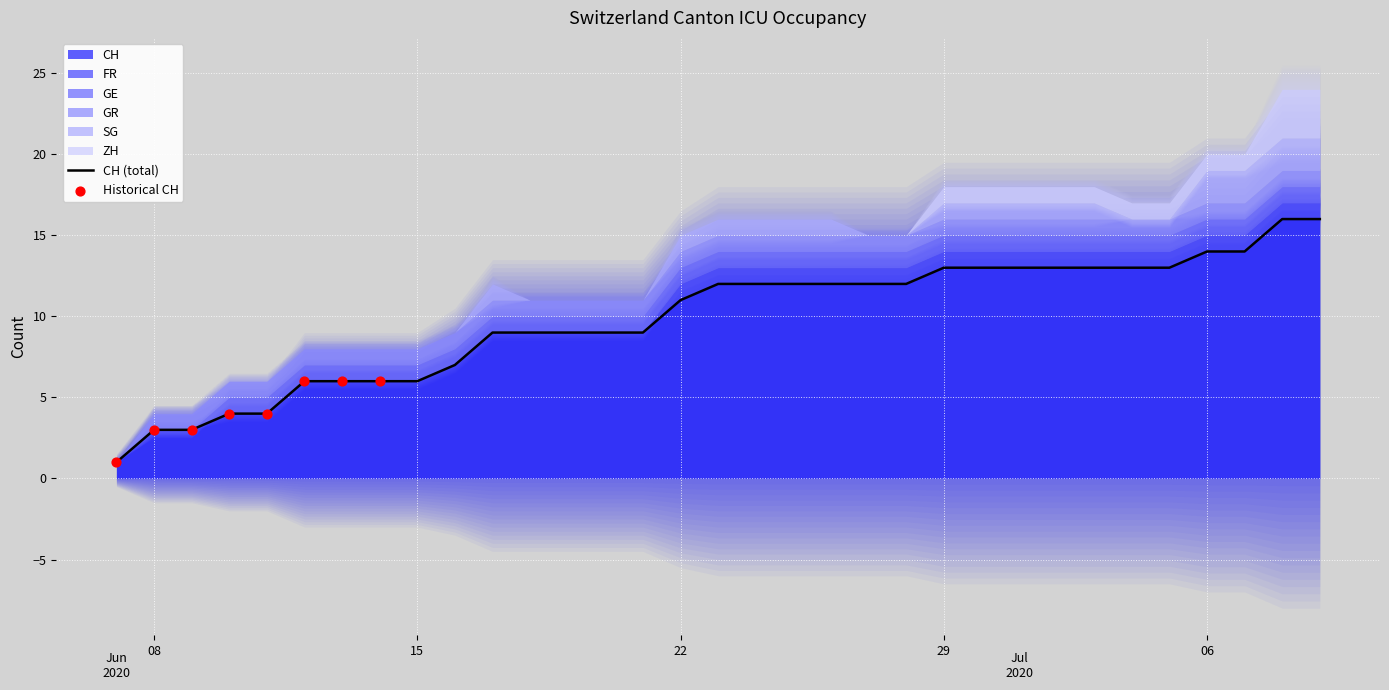

Which series has the widest spread of Y values?

CH